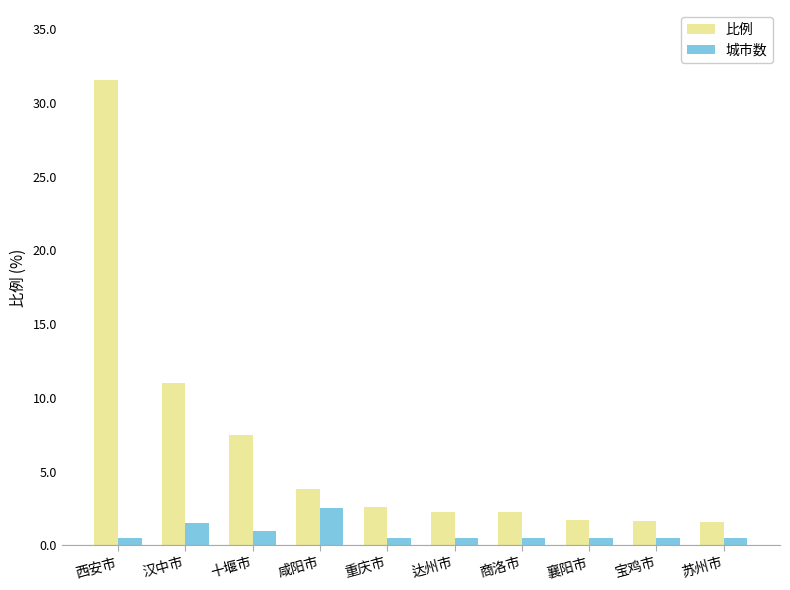

What is the total value across all series at 重庆市?

3.1